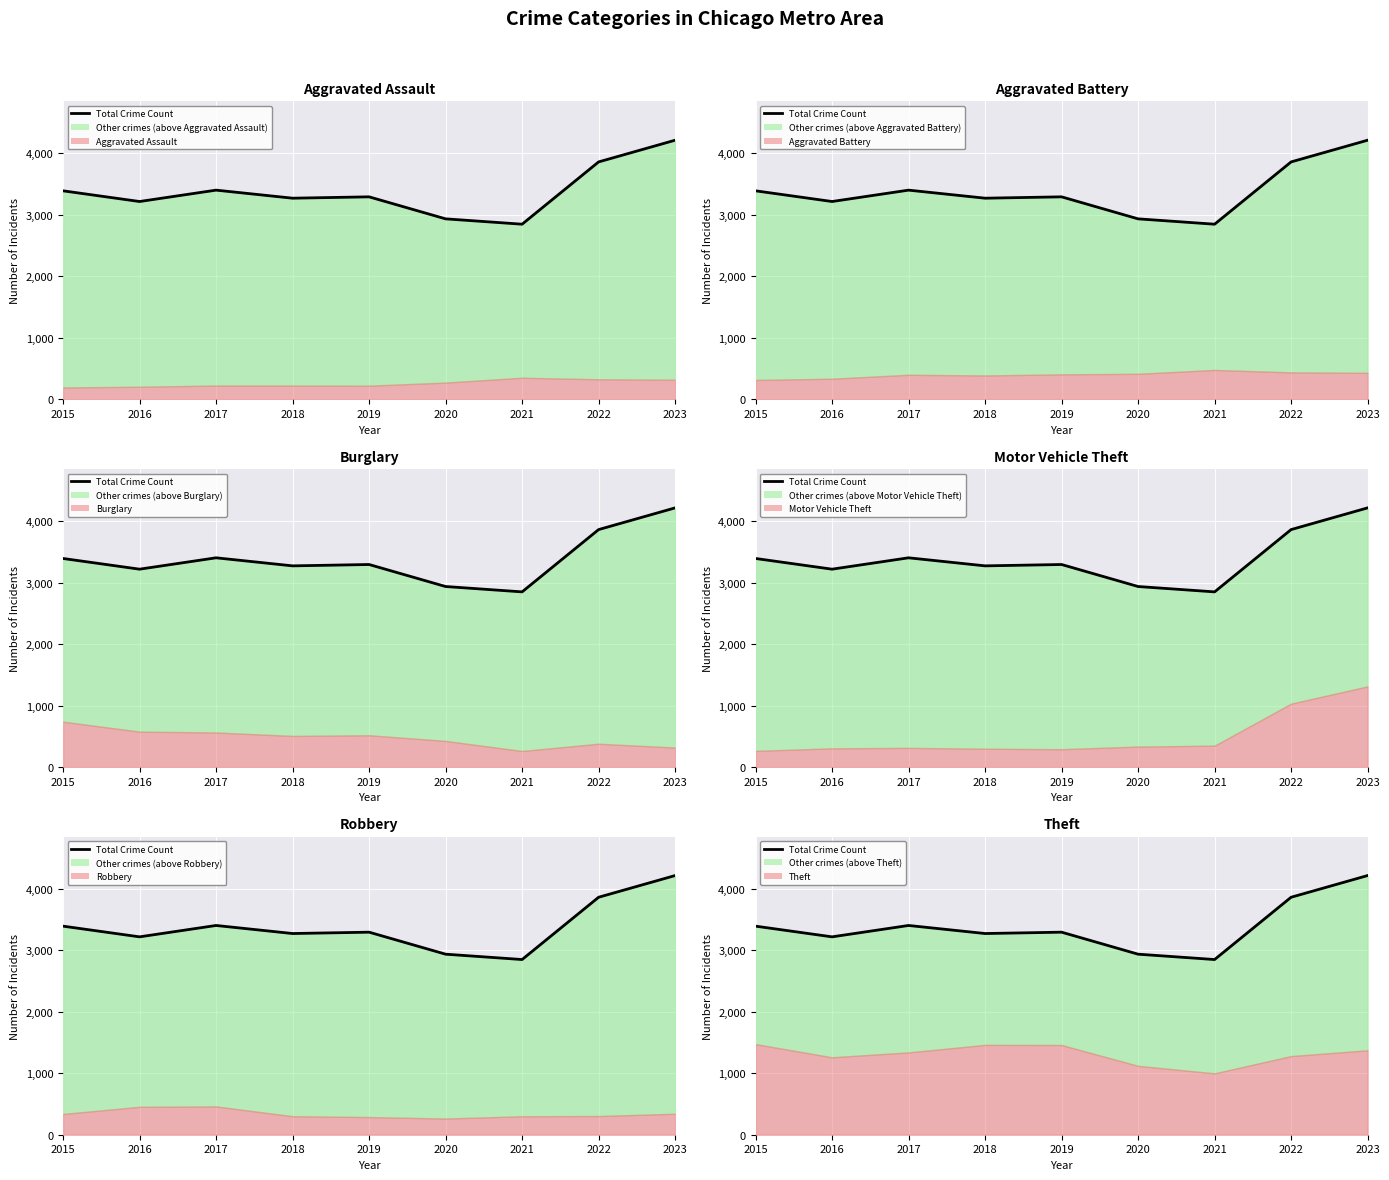

How many values are below 3294?

4